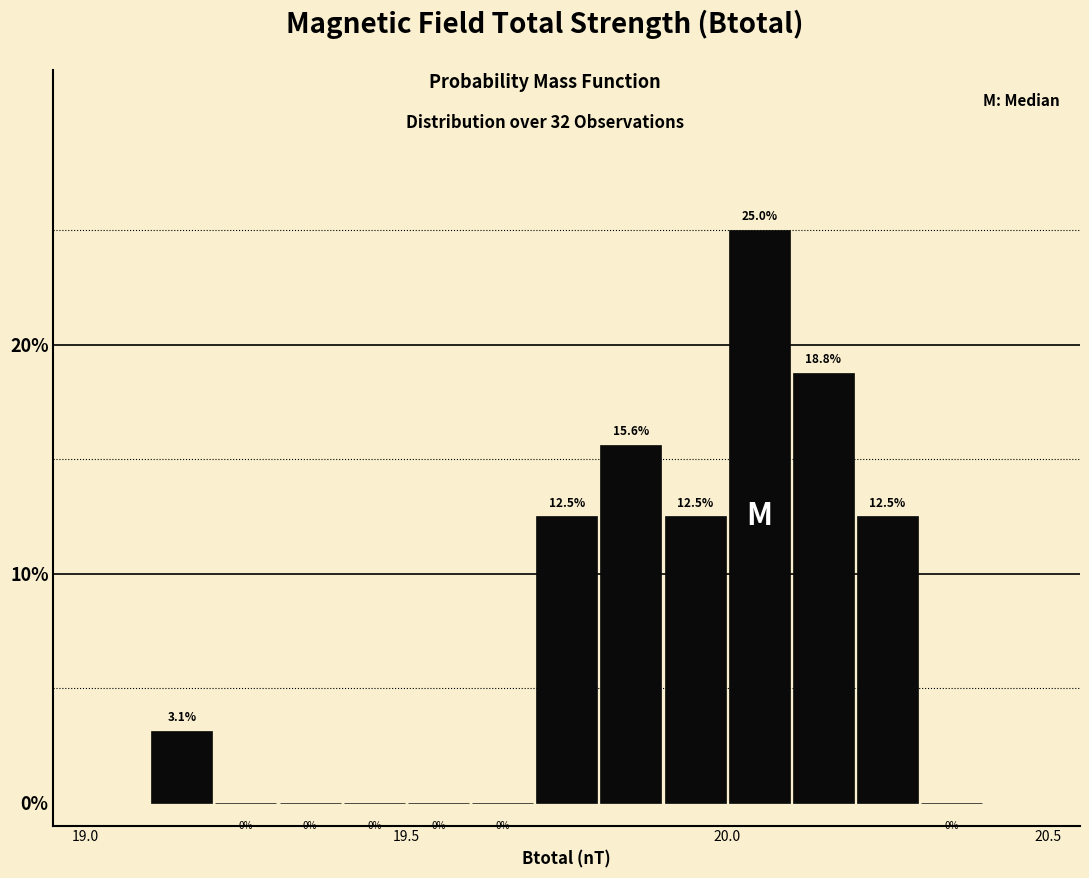

Read against the x-axis, roughly where is the centre of the tallest bar?

20.05